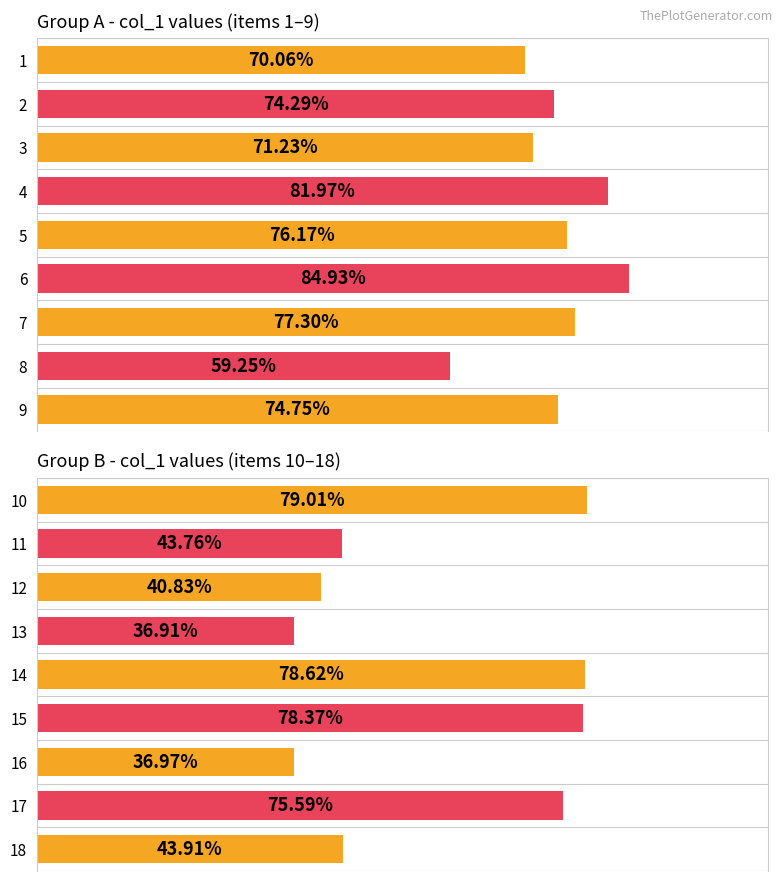

The chart shows a value of 0.2 at 0. True or false?

False